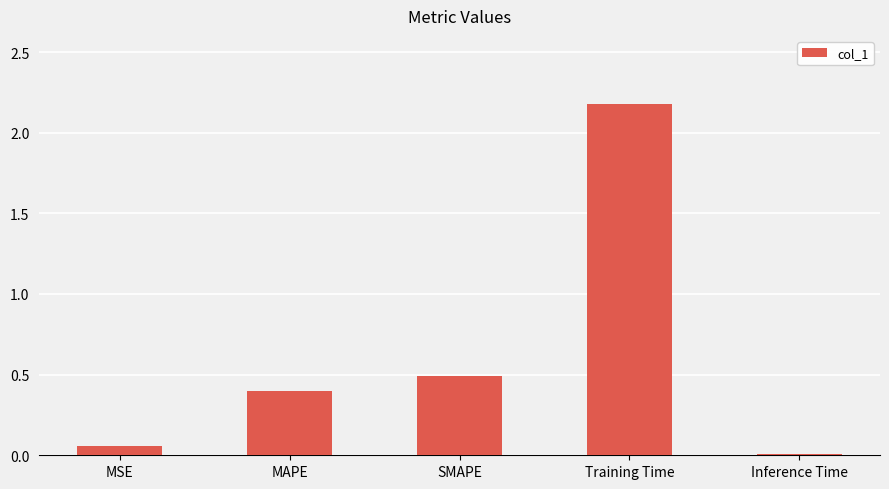

How many bars are there in total?

5